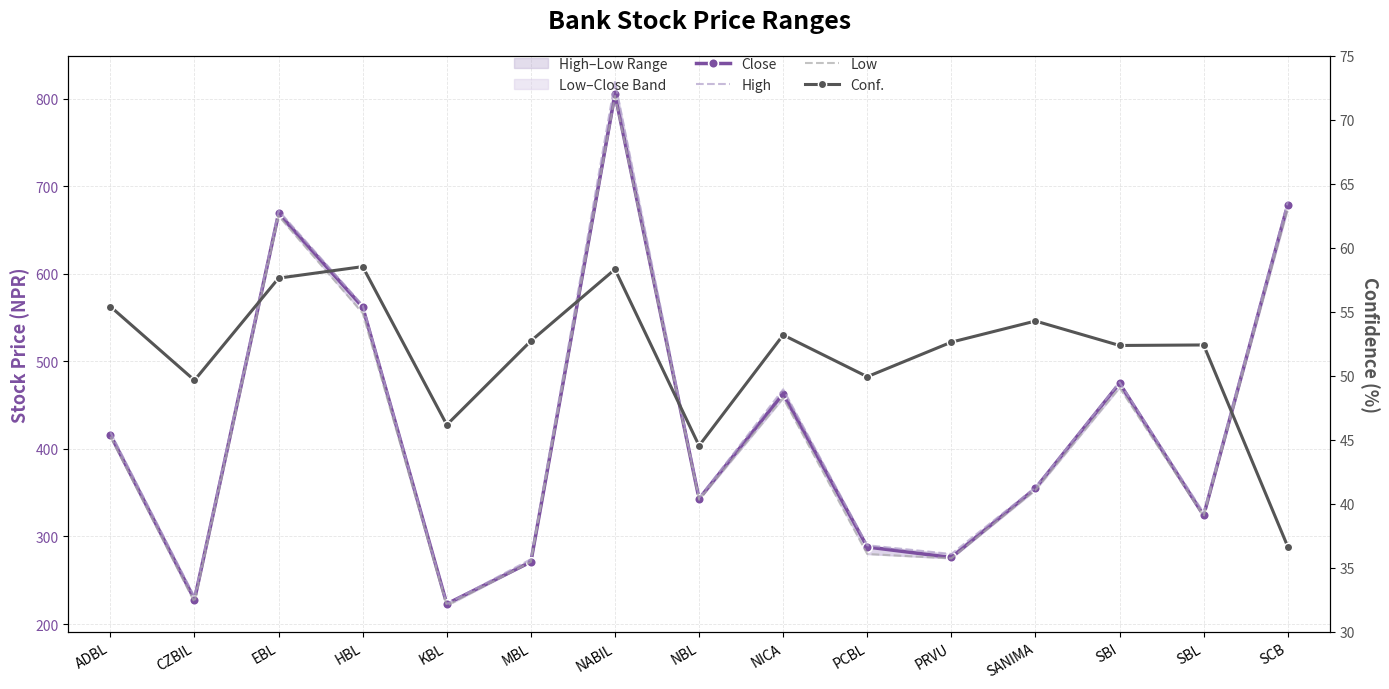

What is the highest value of the Low series?

803.0